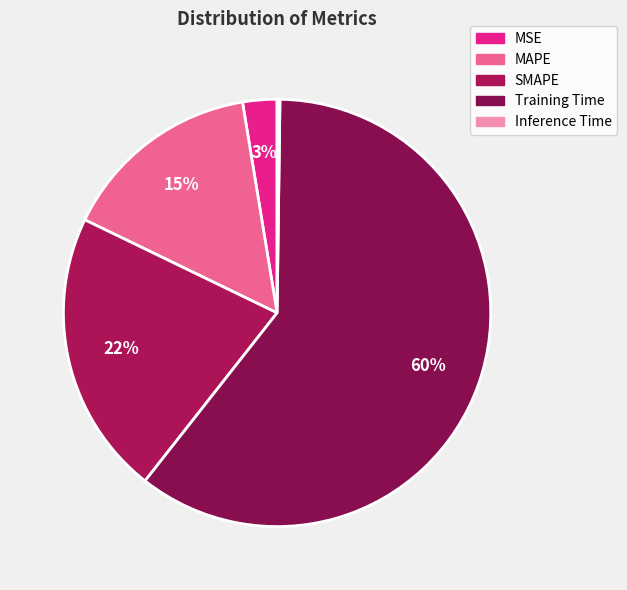

Does SMAPE represent more than half of the total?

No